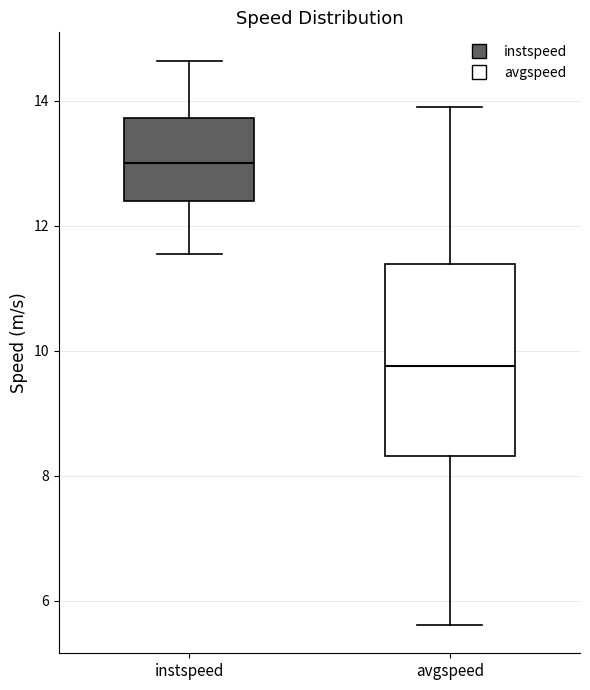

Where is the upper edge of the box for avgspeed on the y-axis? The values are not printed on the chart, so give them approximately, as read against the axis.

11.4